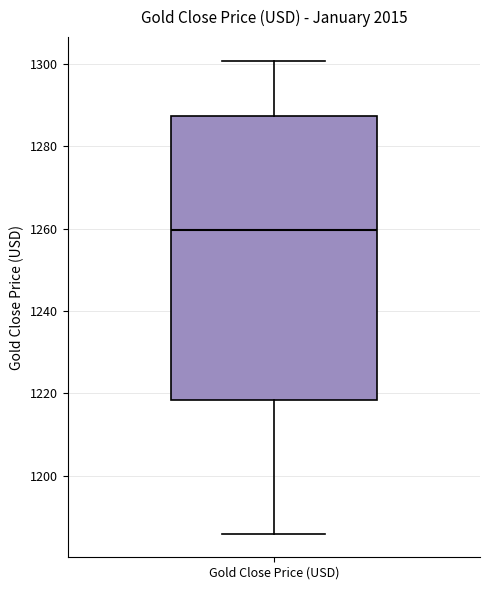

Read this box plot against the y-axis: the position of the median line, the range covered by the box, and the ends of both whiskers. The values are not printed on the chart, so give them approximately, as read against the axis.

median 1260, box 1218 to 1288, whiskers 1186 to 1300